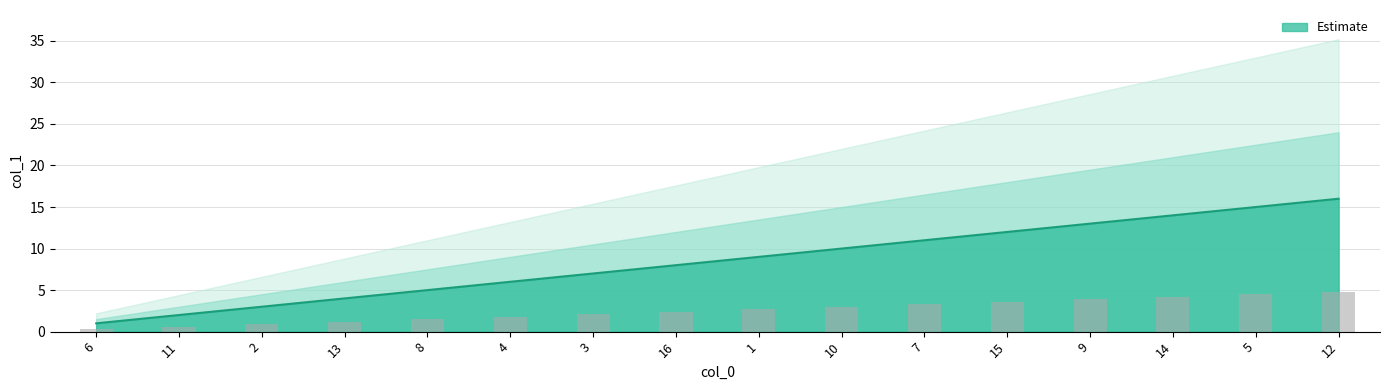

Where does the data first go above 9?

10